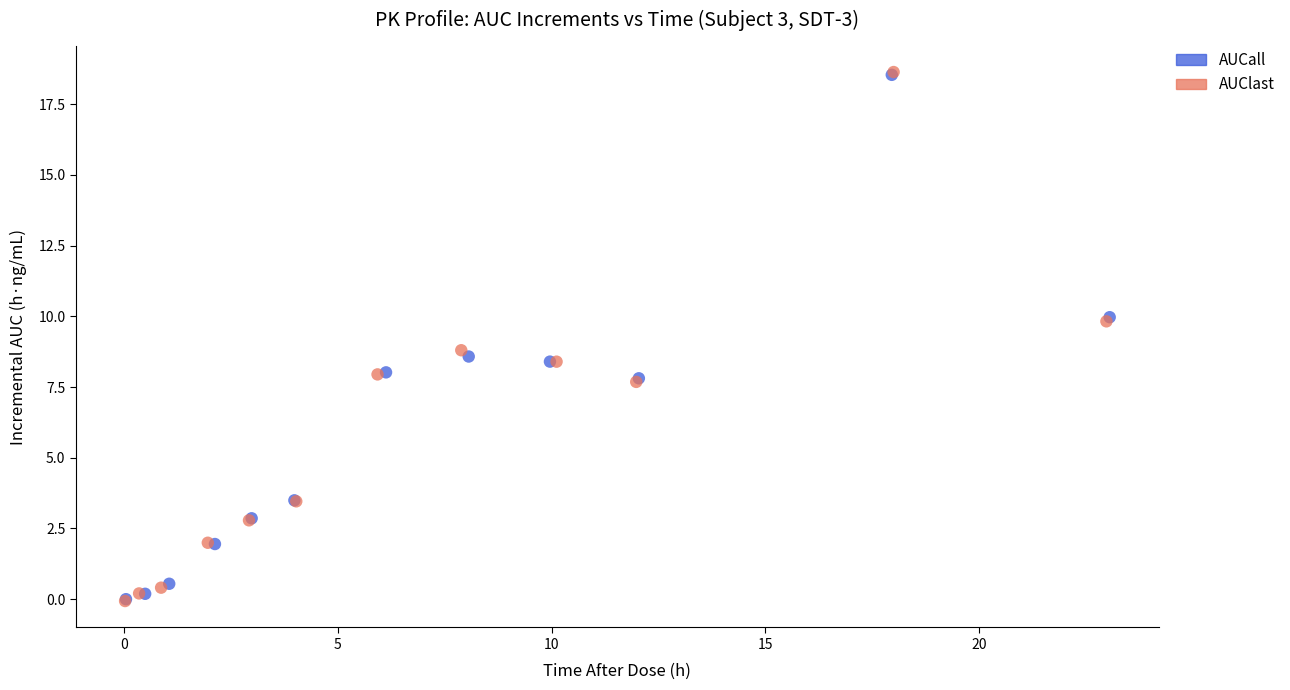

Which series has the widest spread of Y values?

AUClast